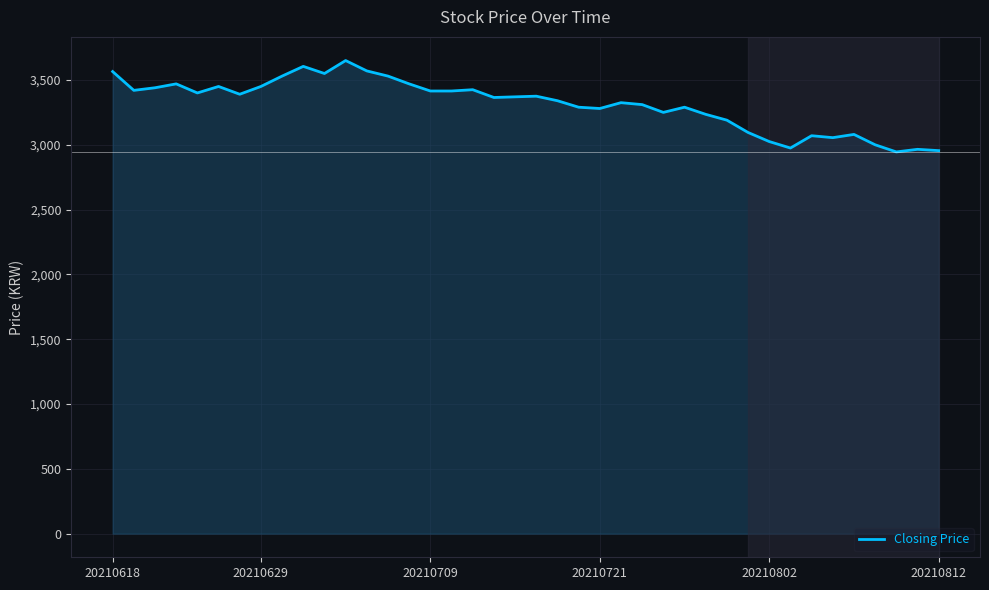

How many series are shown in this chart?

1